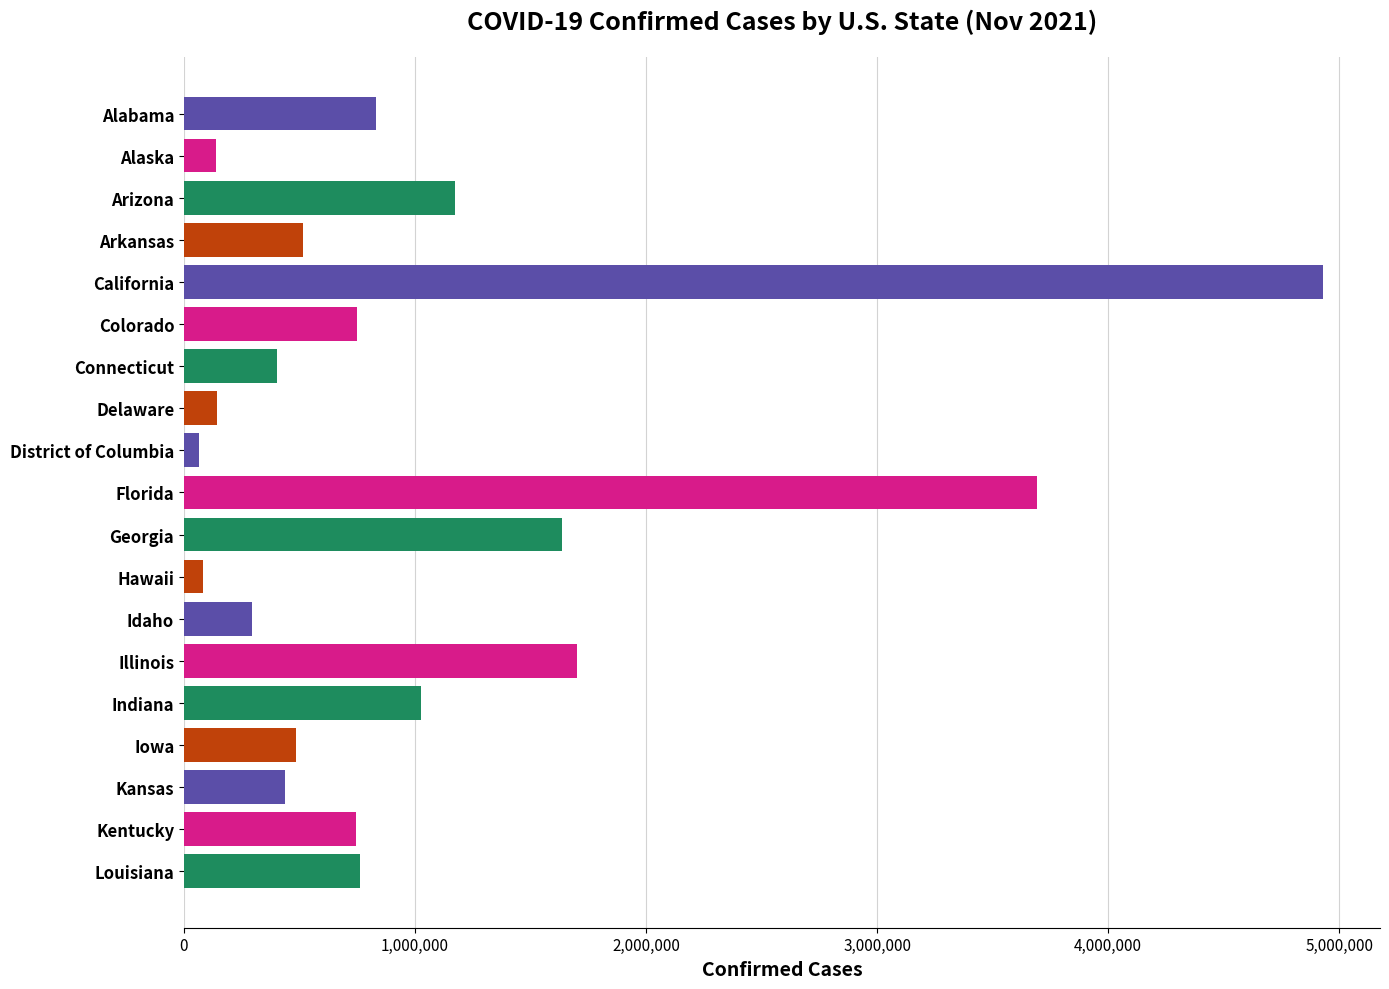

What is the label of the 7th bar from the bottom?

Idaho